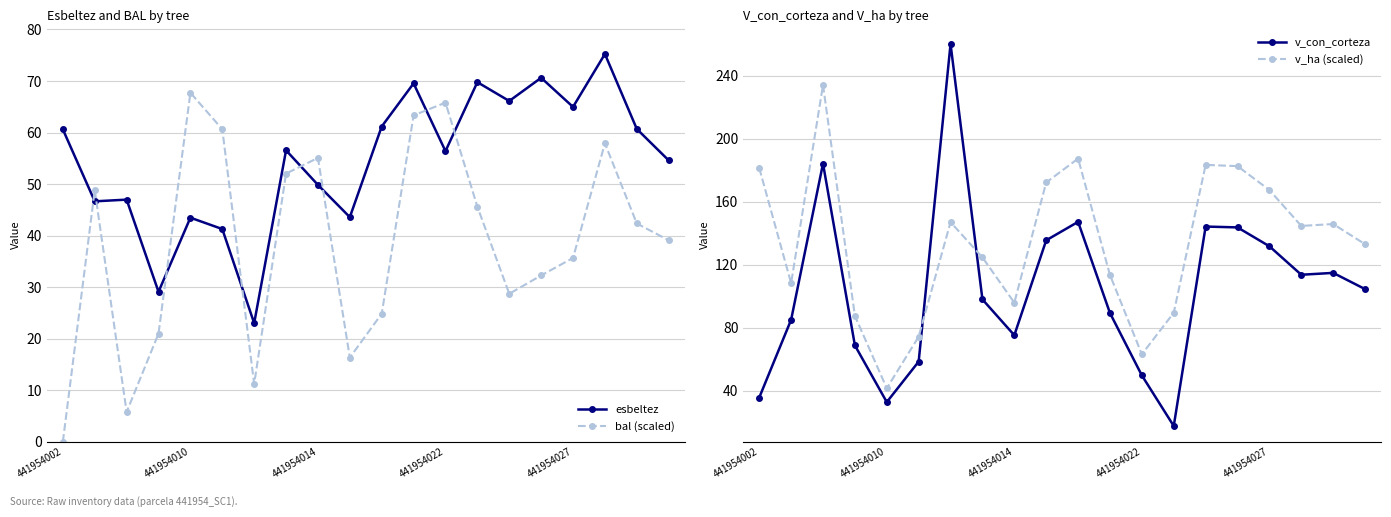

Which category has the lowest value in the v_con_corteza series?

13